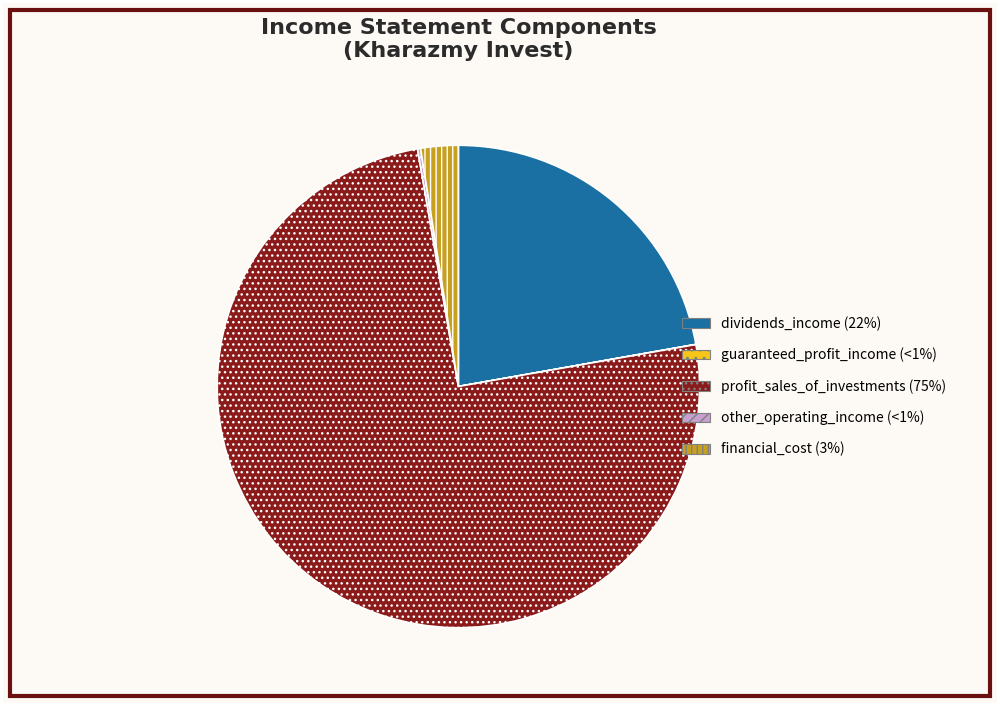

Does profit_sales_of_investments account for over 50% of the chart?

Yes